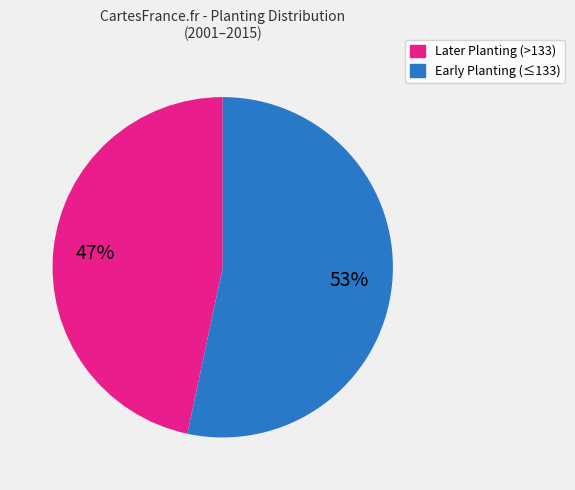

Is there any slice that represents more than half of the pie?

Yes